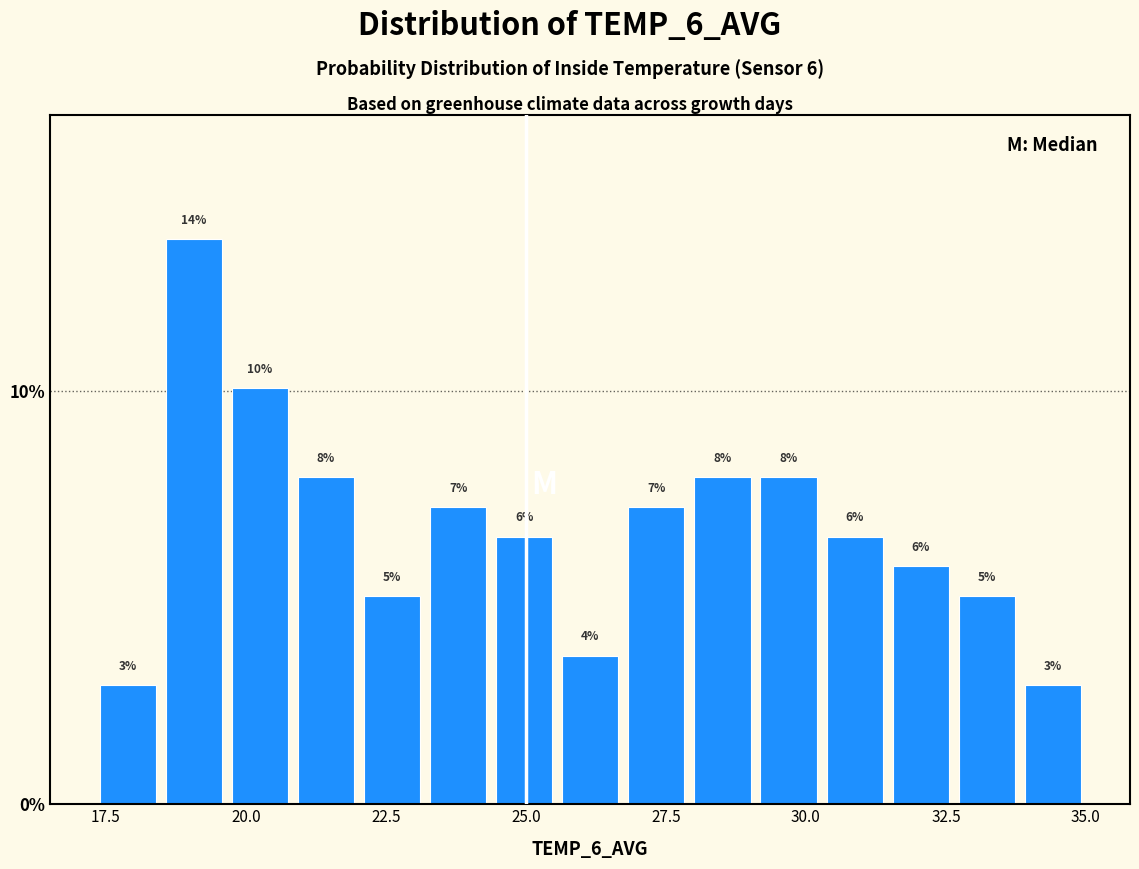

Around what value on the x-axis is the tallest bar? Give the approximate position of its centre, as read against the axis.

19.0